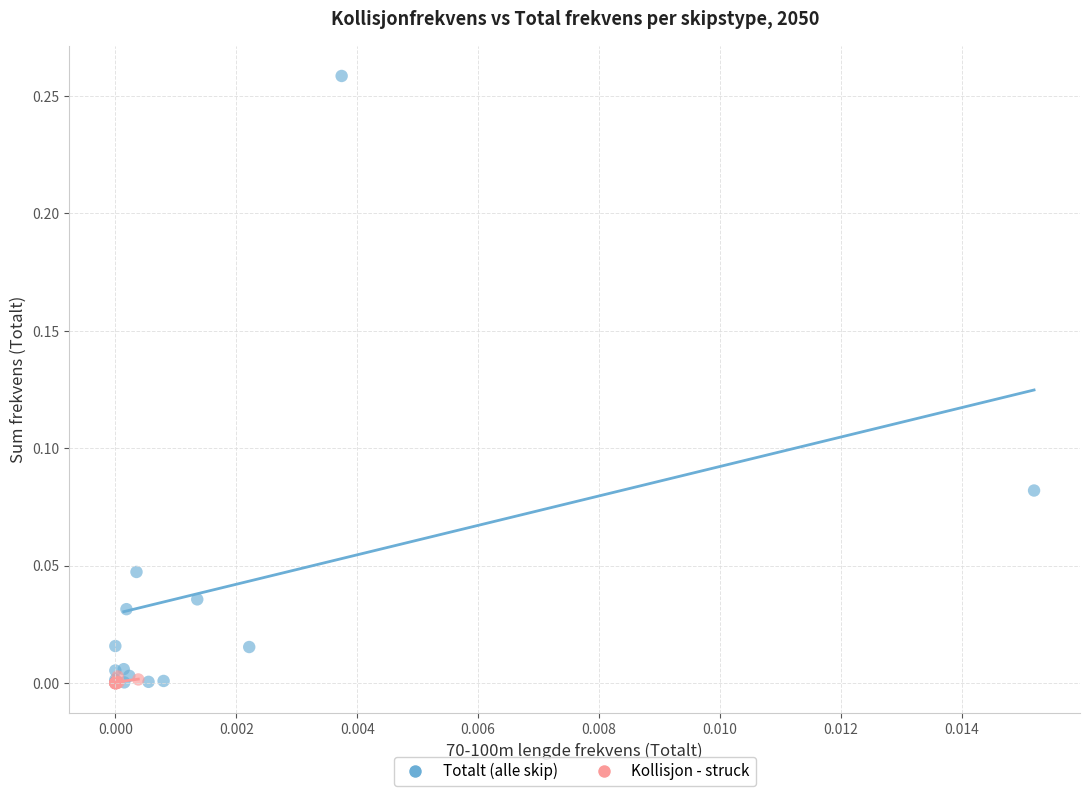

Which series has the largest Y range (max minus min)?

Totalt (alle skip)